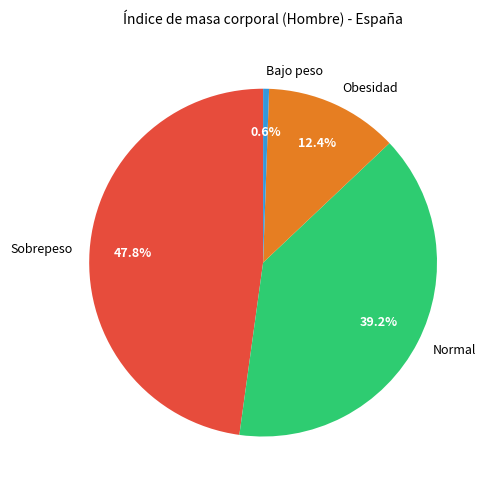

What is the smallest slice in the pie chart?

Bajo peso